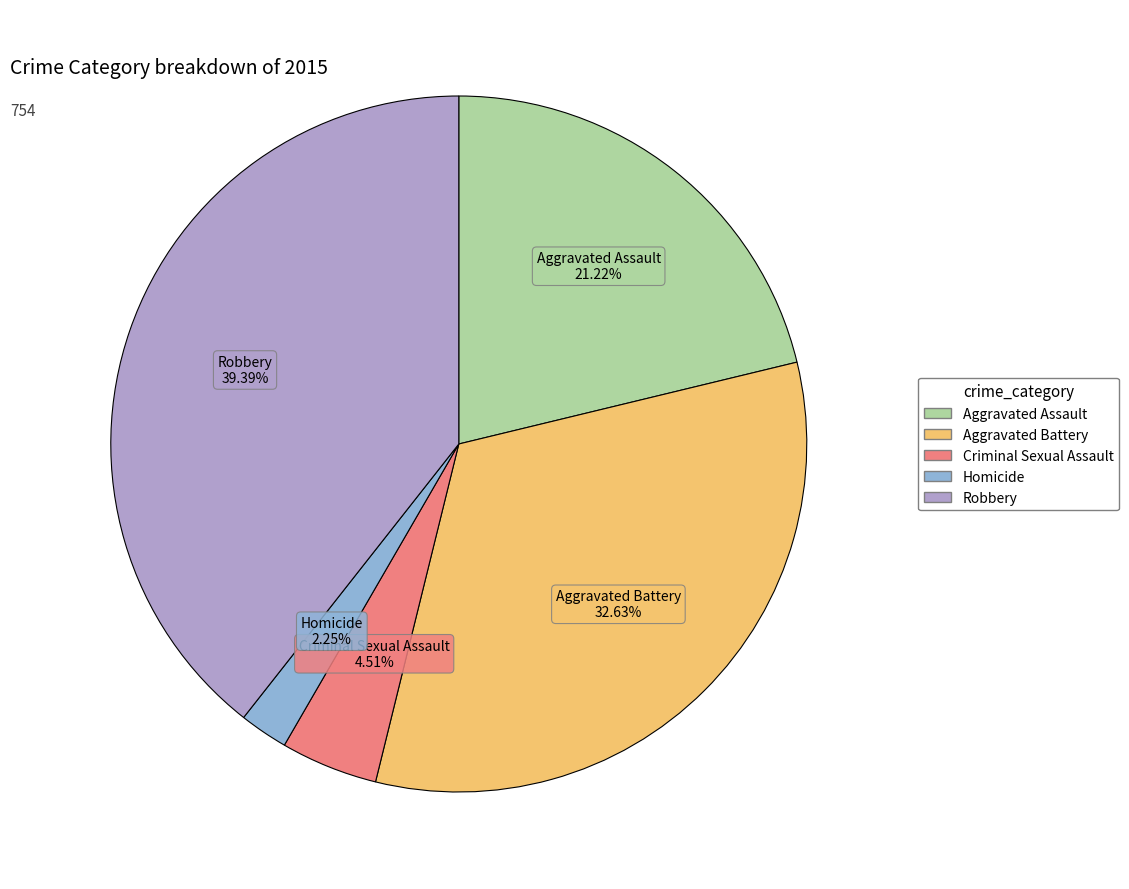

What percentage do Criminal Sexual Assault and Homicide together represent?

6.8%